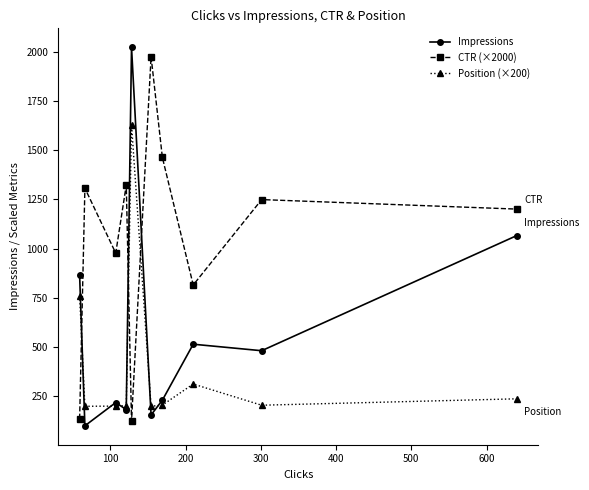

What are all the series names shown in the legend?

Impressions, CTR (×2000), Position (×200)